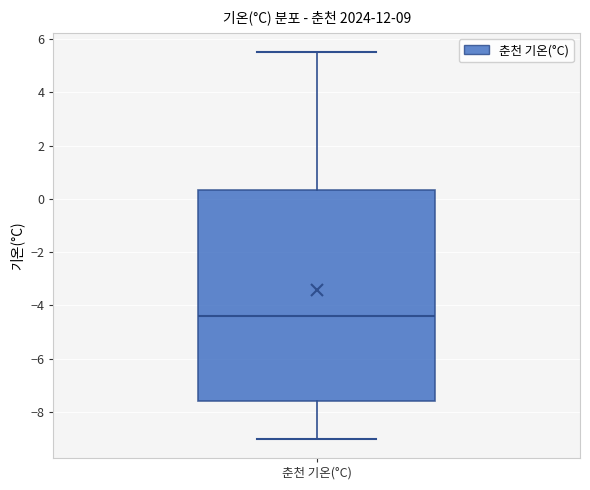

Where does the upper whisker of the box for 춘천 기온(°C) end on the y-axis? The values are not printed on the chart, so give them approximately, as read against the axis.

5.6